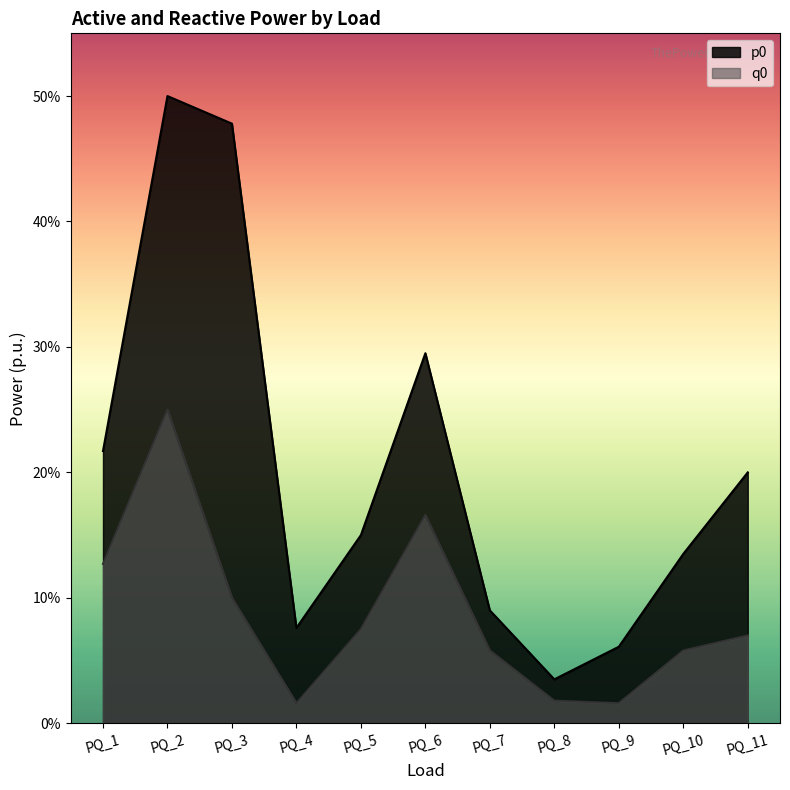

How many lines are shown in the chart?

2